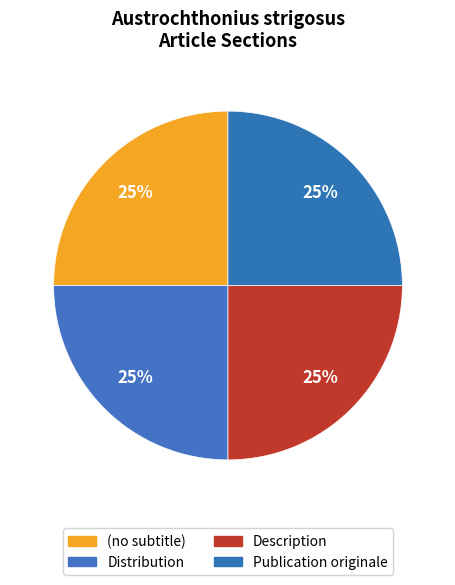

Count the number of slices in the pie.

4